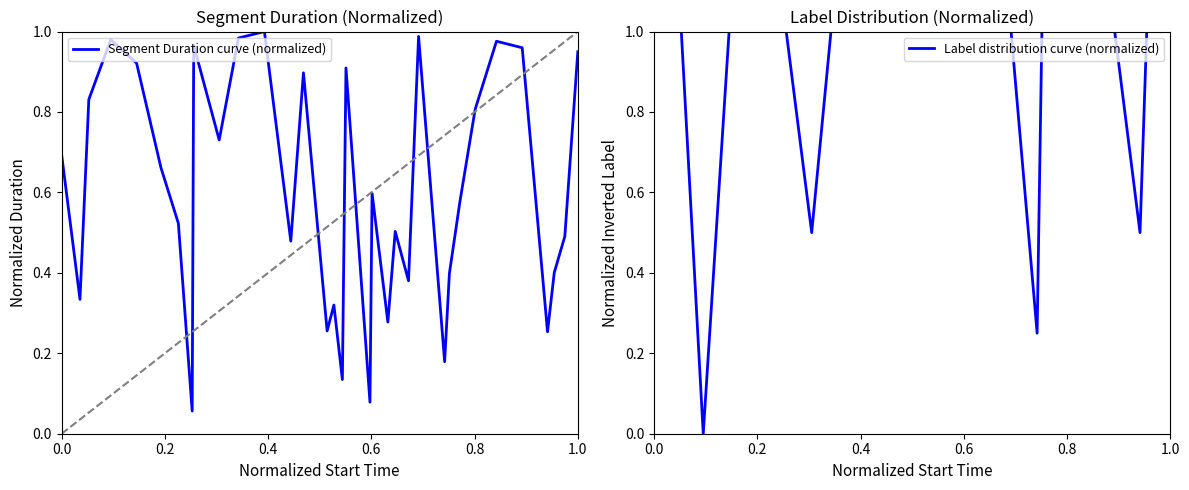

How many series are shown in this chart?

2